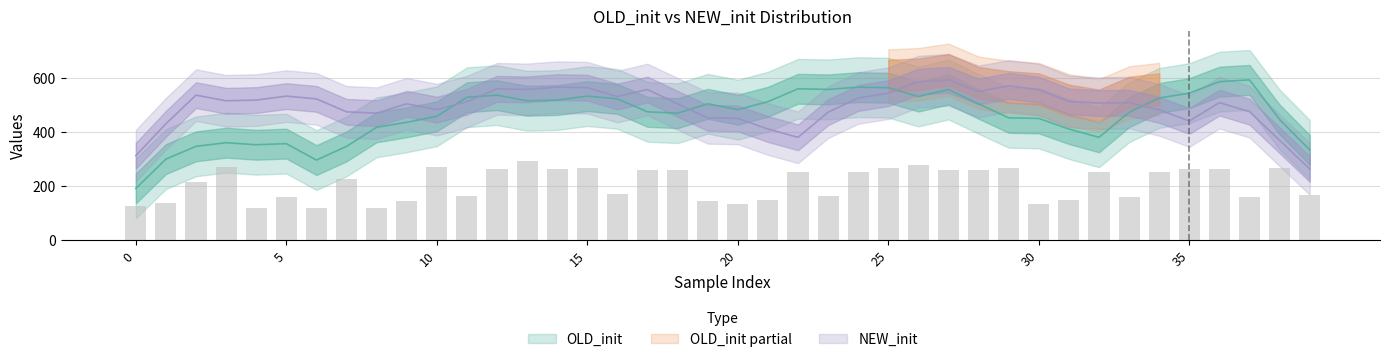

What is the value of the OLD_init bar at the 28th from the left?

517